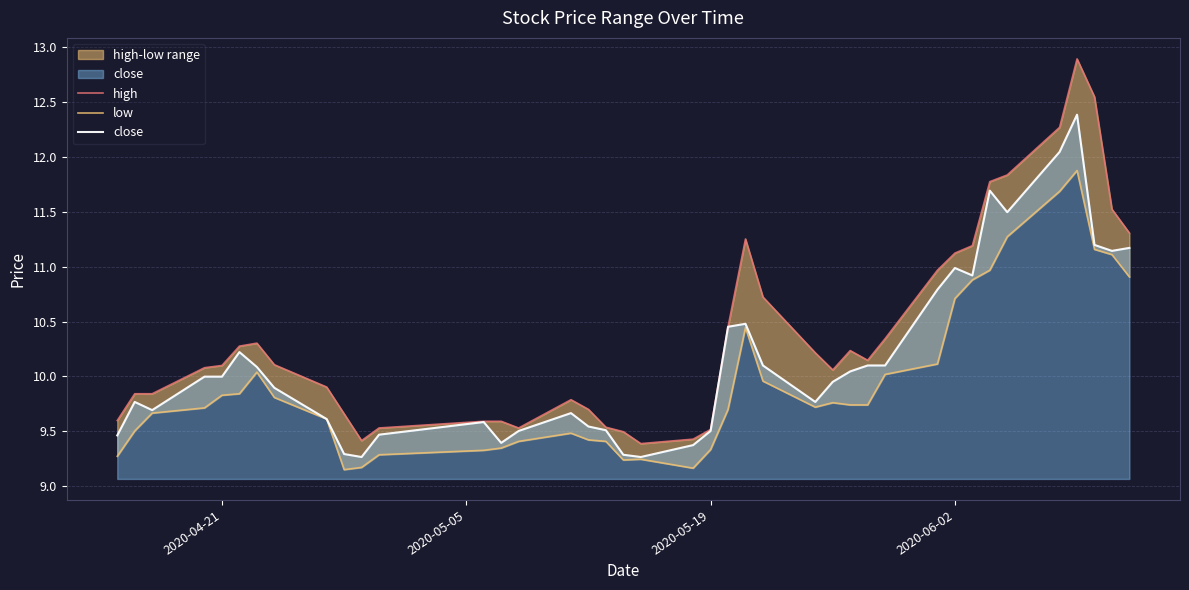

Reading left to right, what are all the values shown in this chart?

high: 9.6	9.8	9.8	10.1	10.1	10.3	10.3	10.1	9.9	9.7	9.4	9.5	9.6	9.6	9.5	9.8	9.7	9.5	9.5	9.4	9.4	9.5	10.5	11.3	10.7	10.2	10.1	10.2	10.1	10.3	11.0	11.1	11.2	11.8	11.8	12.3	12.9	12.5	11.5	11.3
low: 9.3	9.5	9.7	9.7	9.8	9.8	10.0	9.8	9.6	9.1	9.2	9.3	9.3	9.3	9.4	9.5	9.4	9.4	9.2	9.2	9.2	9.3	9.7	10.4	10.0	9.7	9.8	9.7	9.7	10.0	10.1	10.7	10.9	11.0	11.3	11.7	11.9	11.2	11.1	10.9
close: 9.5	9.8	9.7	10.0	10.0	10.2	10.1	9.9	9.6	9.3	9.3	9.5	9.6	9.4	9.5	9.7	9.5	9.5	9.3	9.3	9.4	9.5	10.5	10.5	10.1	9.8	10.0	10.0	10.1	10.1	10.8	11.0	10.9	11.7	11.5	12.0	12.4	11.2	11.1	11.2